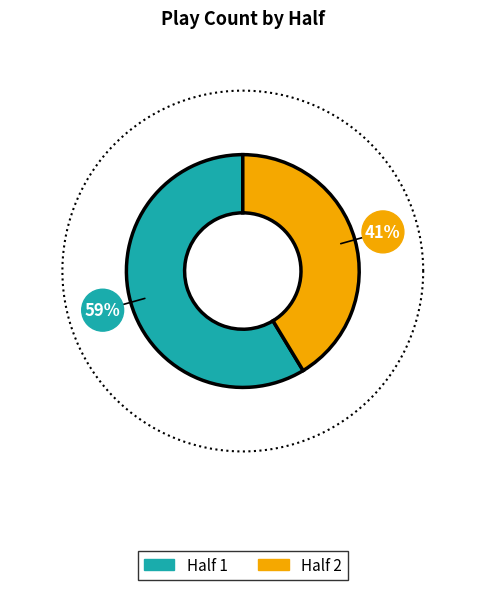

Count the number of slices in the pie.

2